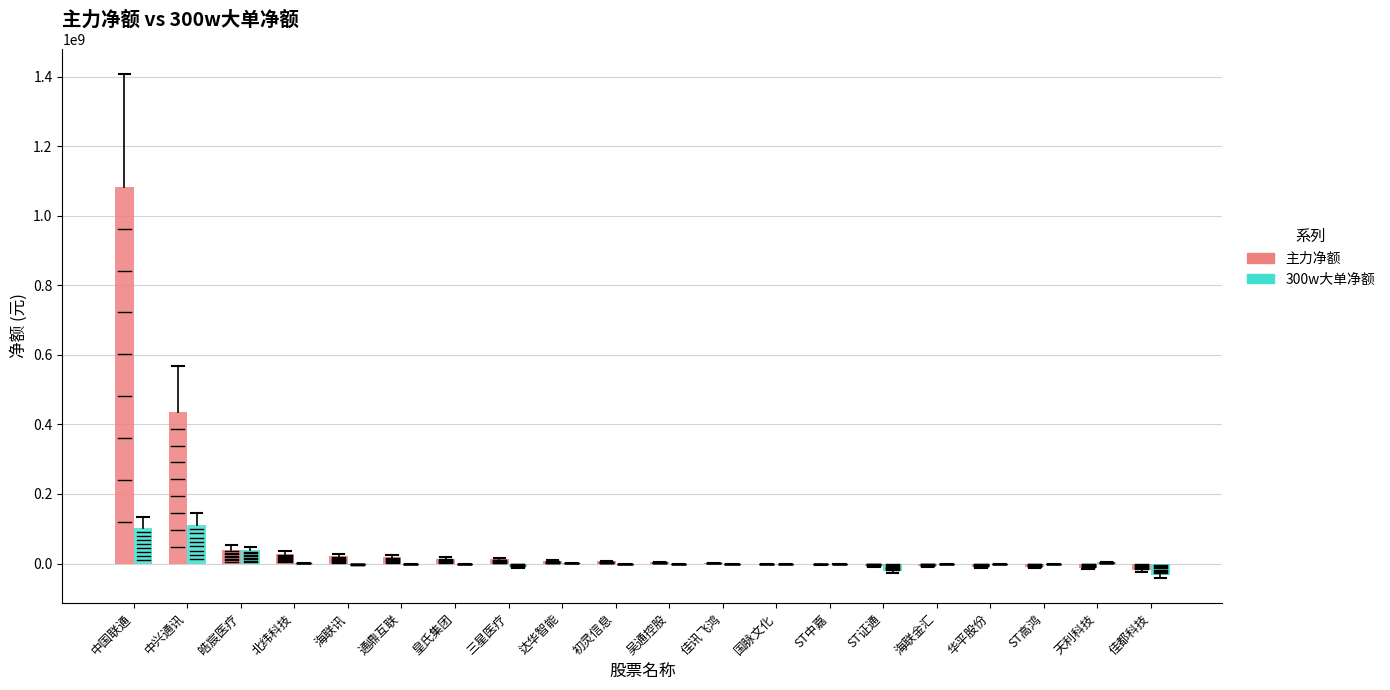

How many groups of bars are there?

20